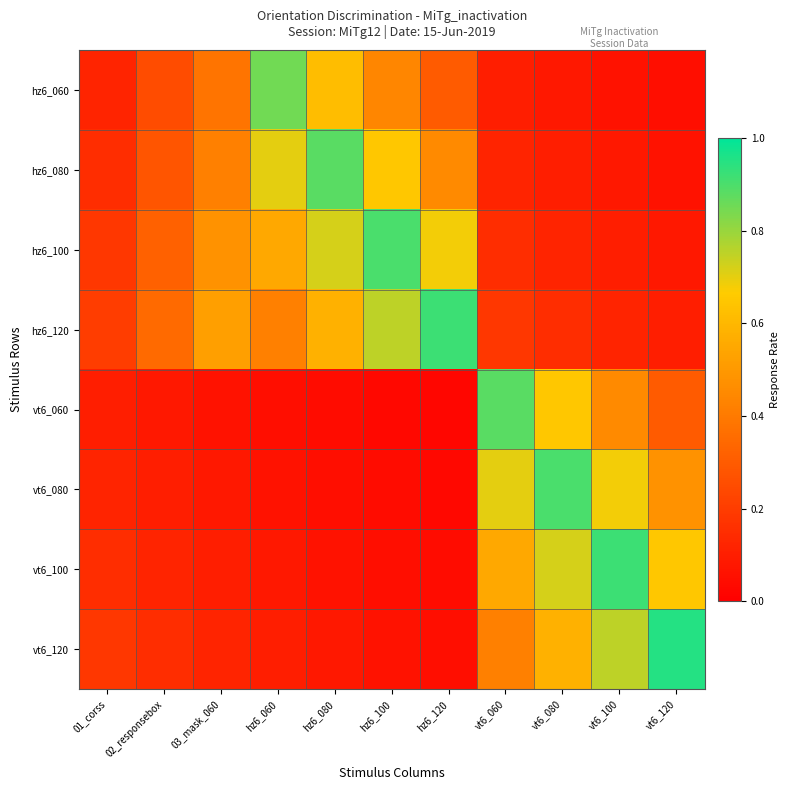

Which series has the largest total across all categories?

hz6_120